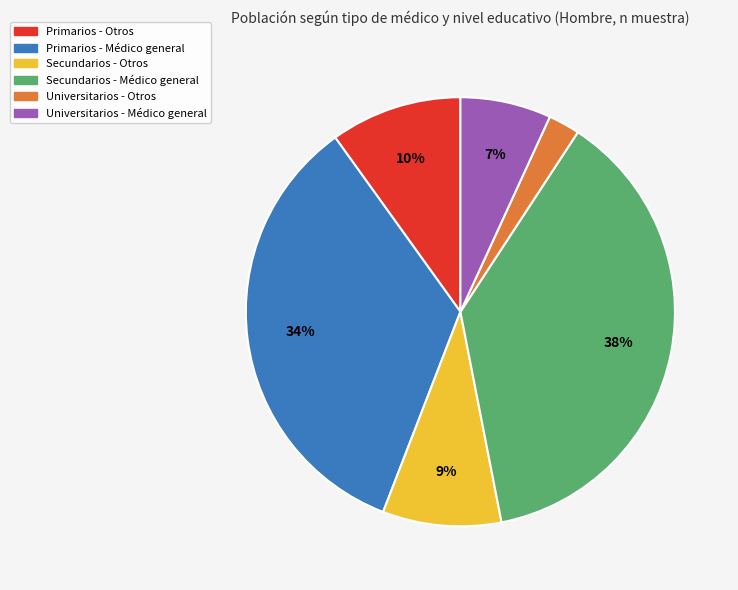

Is the sum of Primarios - Otros and Secundarios - Otros greater than half?

No